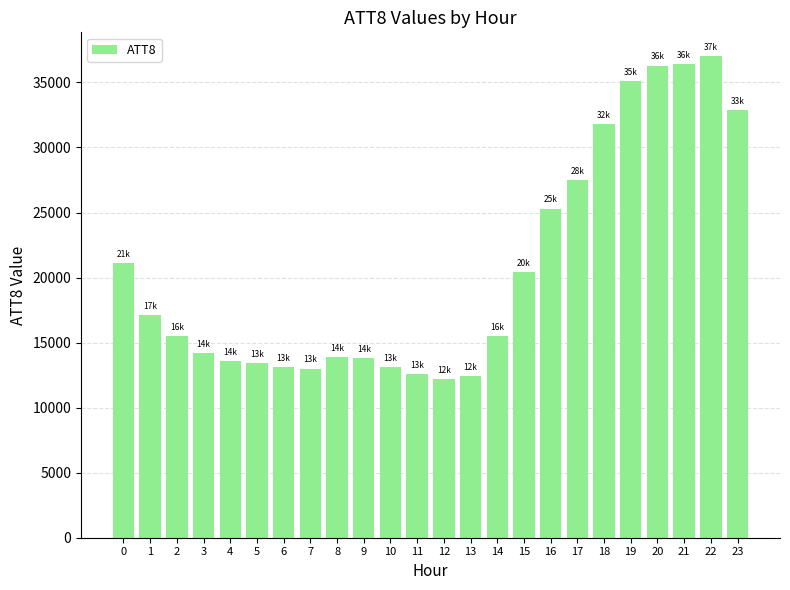

What is the change in value from 14 to 16?

+9800